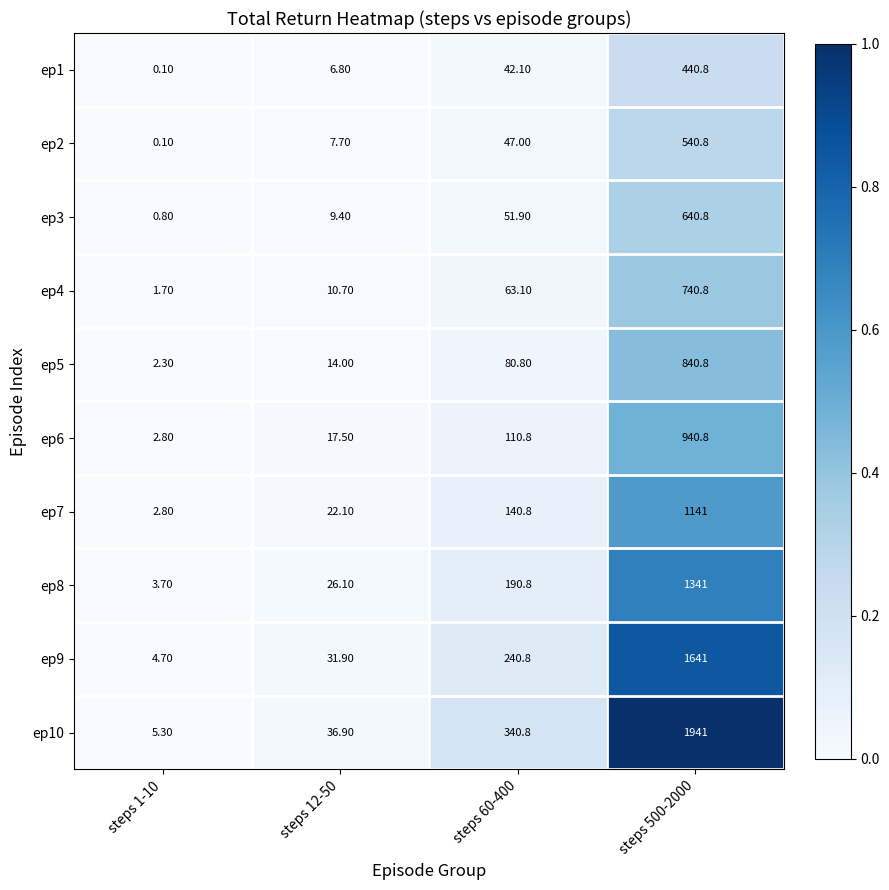

Which series has the largest total across all categories?

ep10